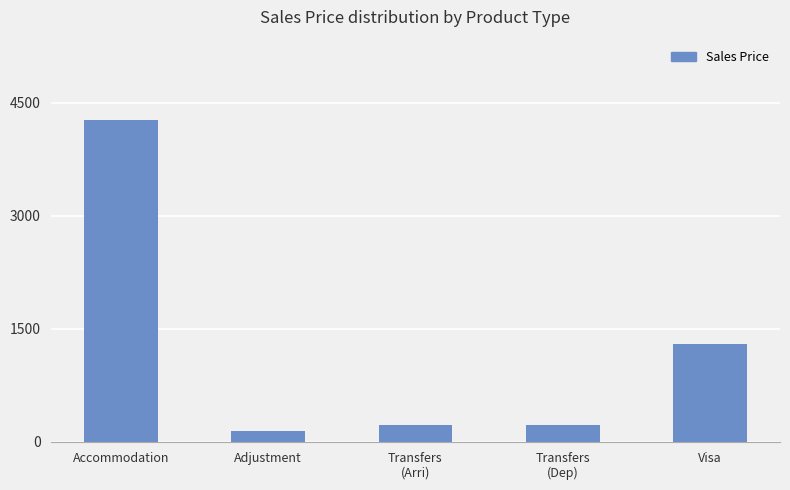

Where does the data first go above 220?

Accommodation